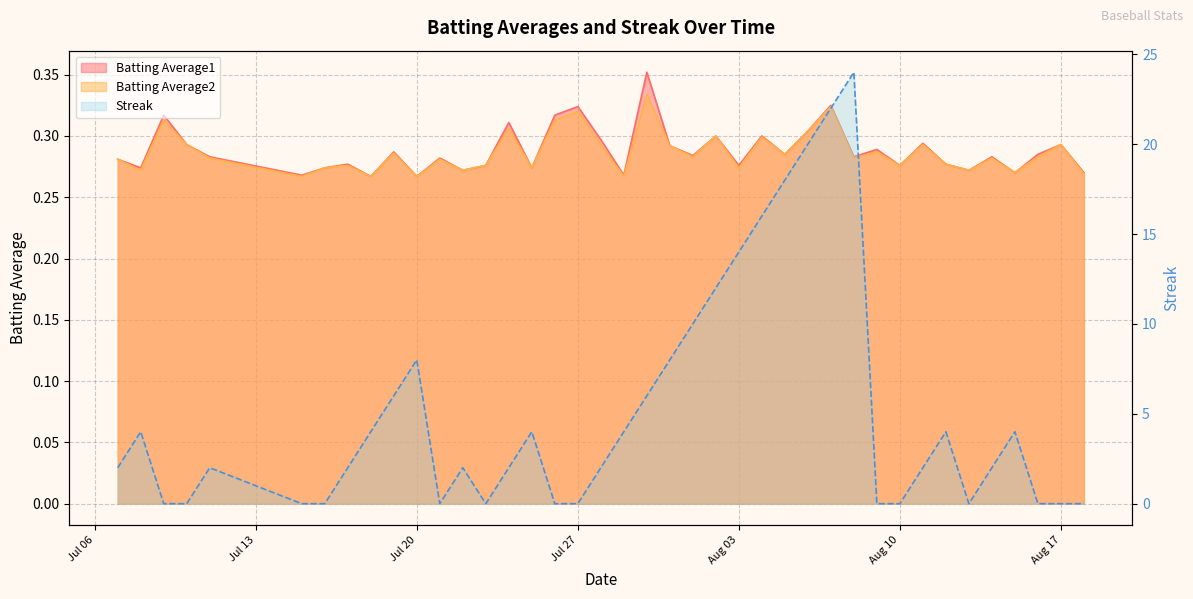

Does the chart display data point markers on the line(s)?

No